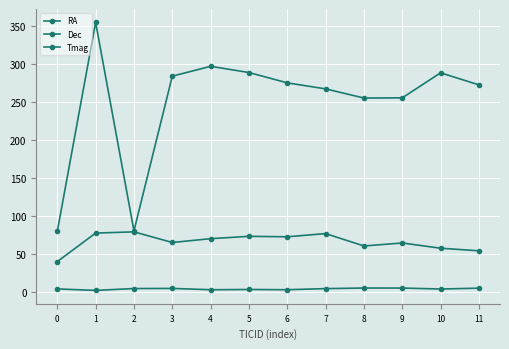

What is the value of the RA point at the 5th from the left?

297.0